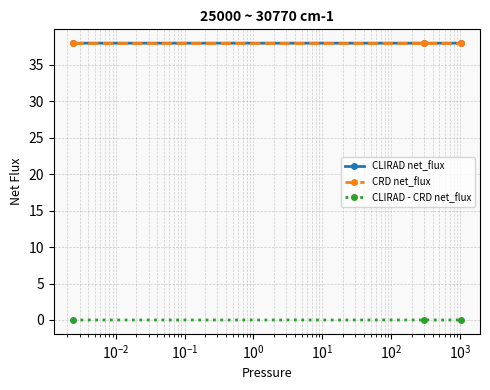

At how many categories does at least one series exceed 15?

3